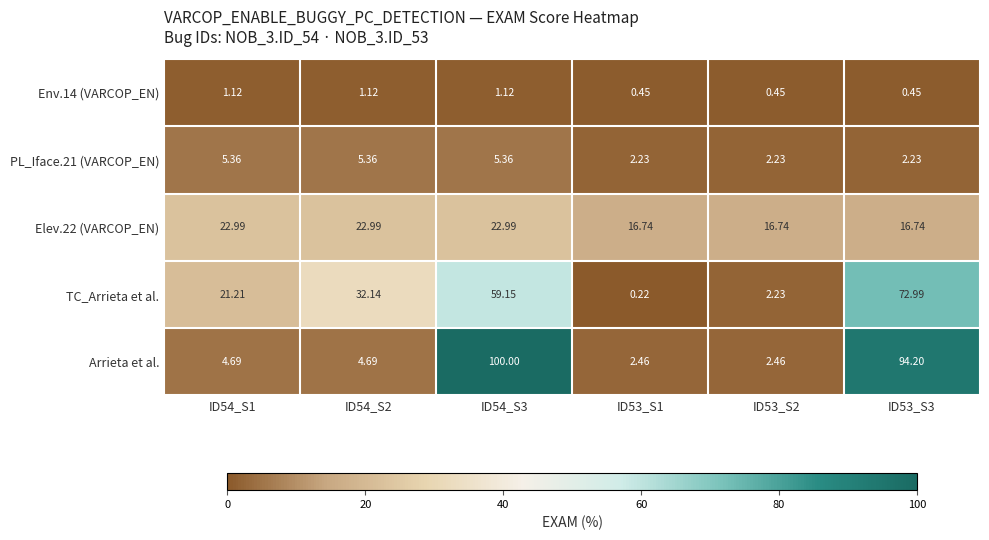

Which series has the largest range (max minus min)?

Arrieta et al.